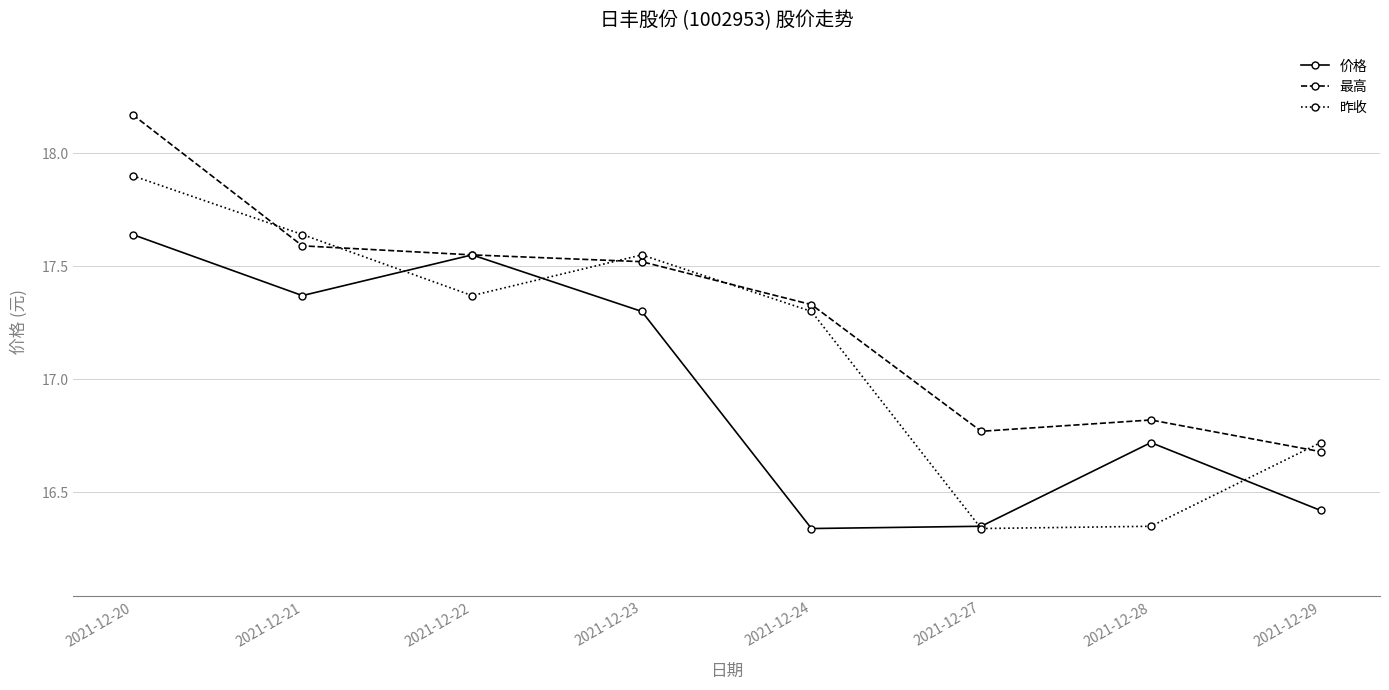

At which label does 昨收 first exceed 17?

2021-12-20